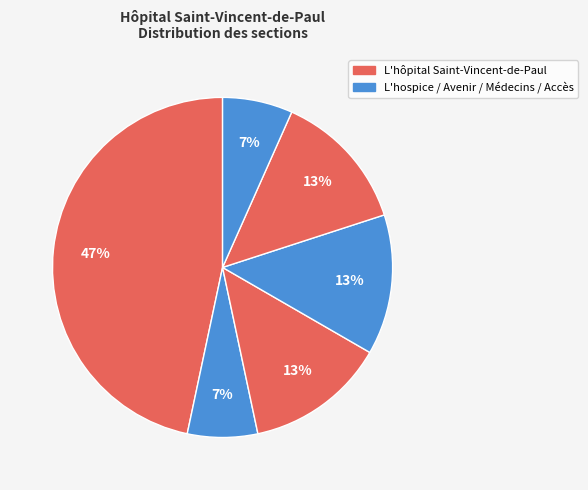

How many slices are in this pie chart?

6